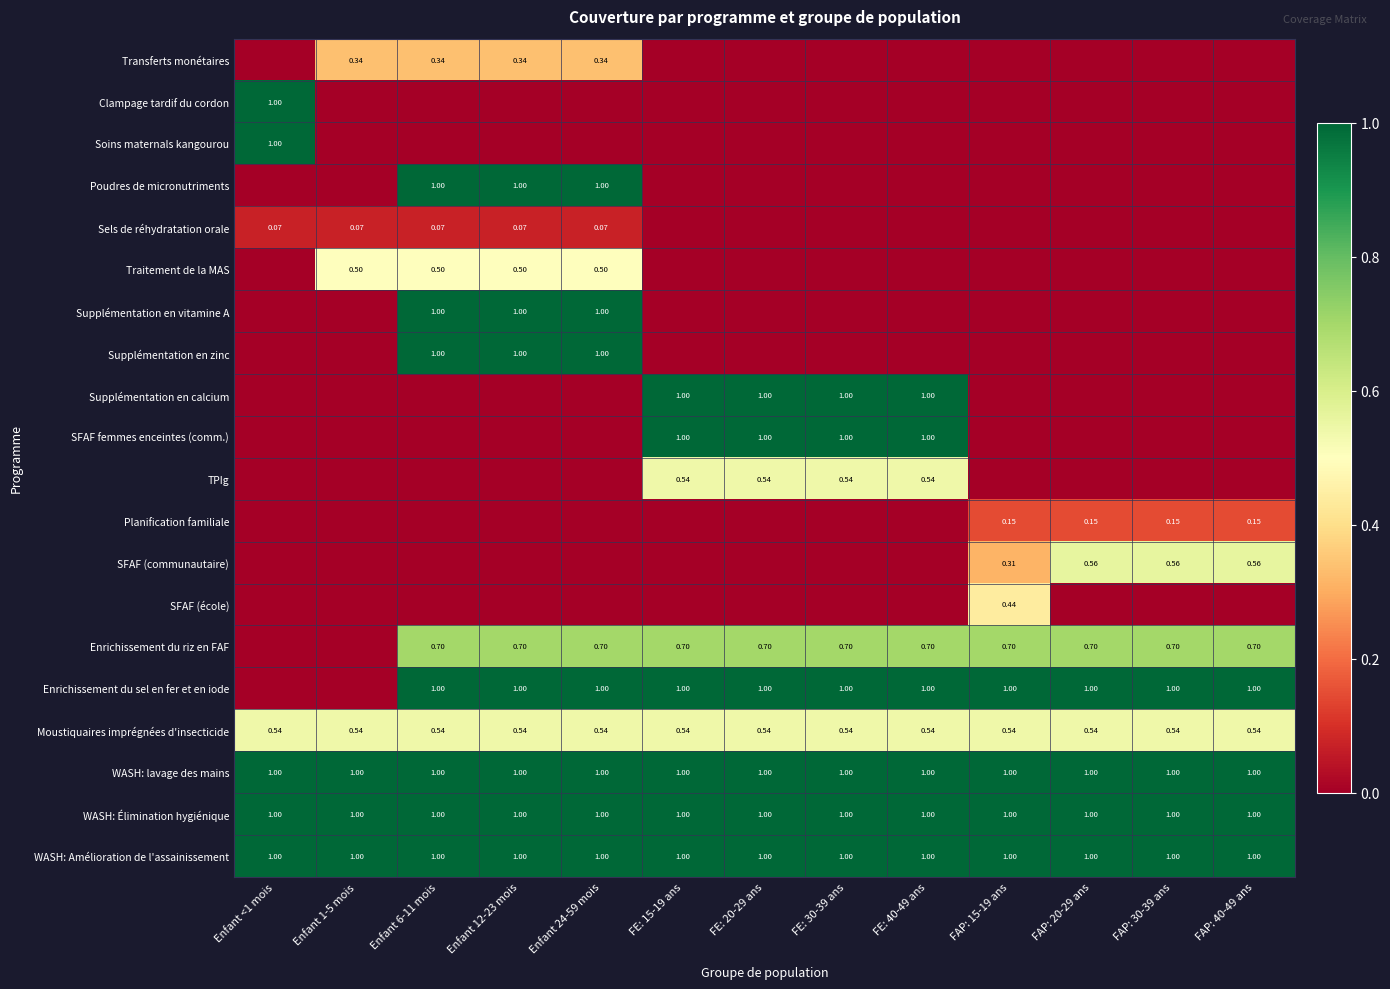

True or false: Supplémentation en zinc has a value of 1.0 at Enfant 12-23 mois.

True